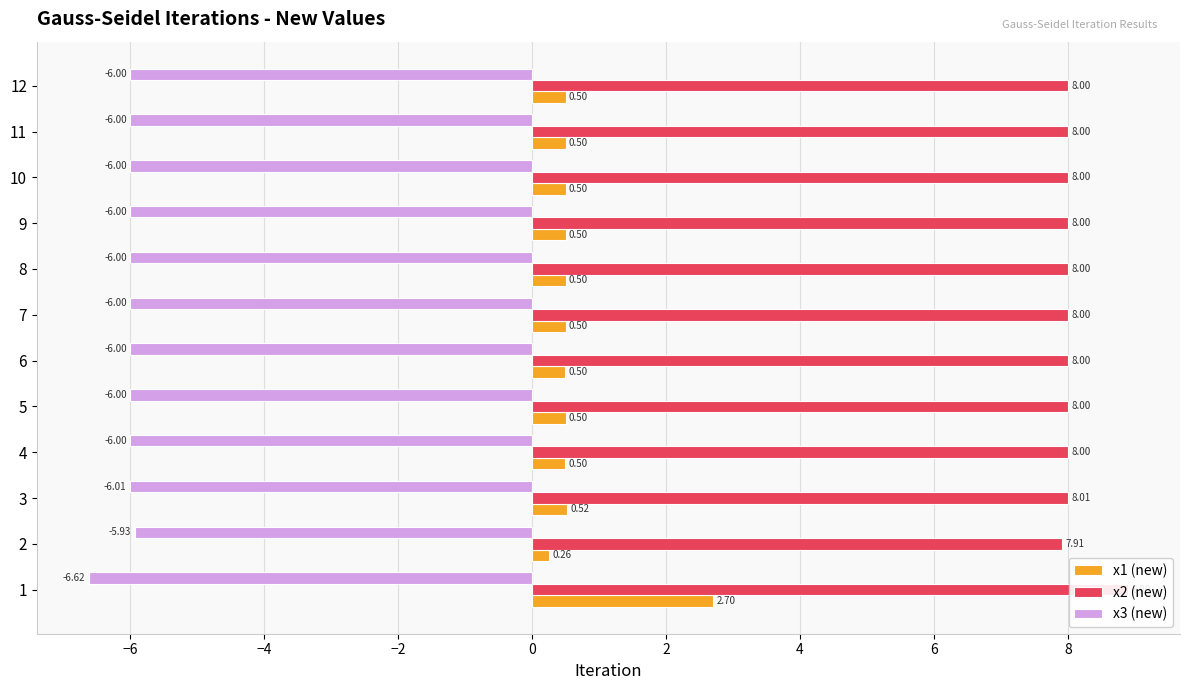

Where is x2 (new) nearest to the value 8?

12